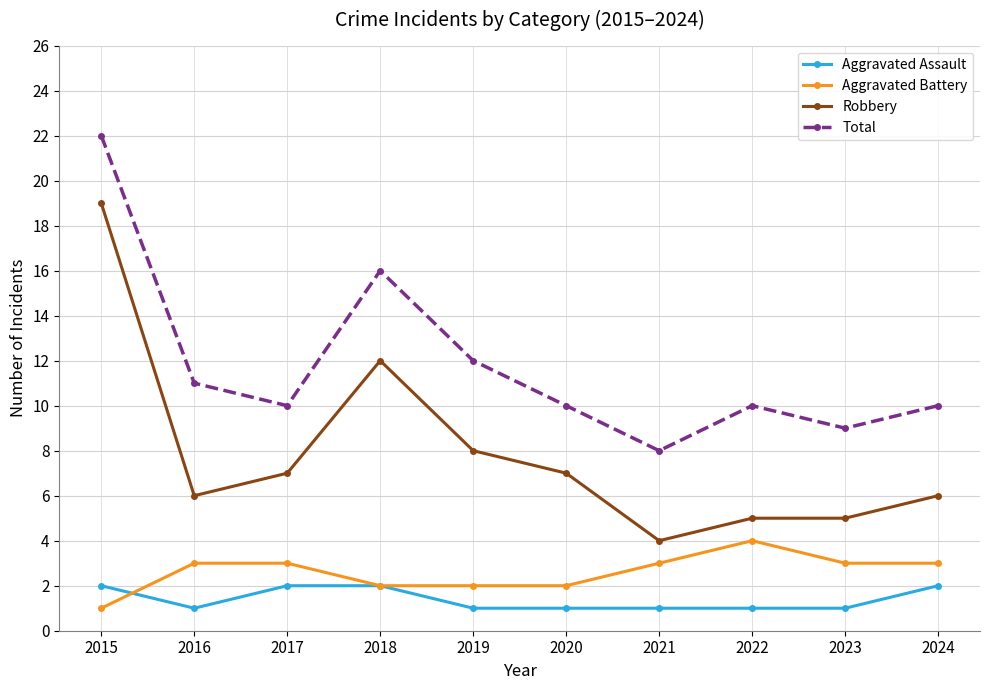

Which series has the largest total across all categories?

Total